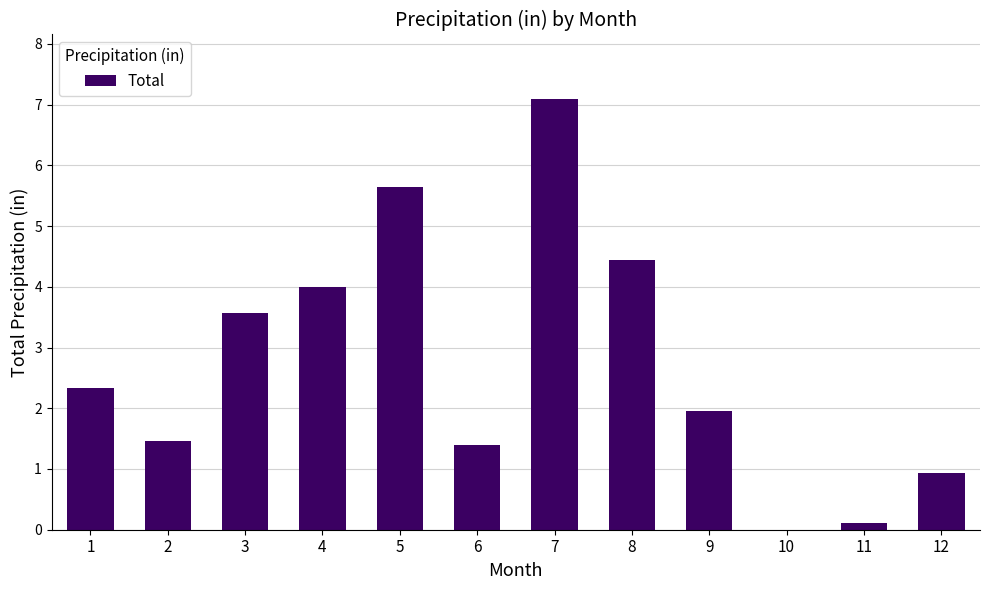

What is the change in value from 3 to 4?

+0.4